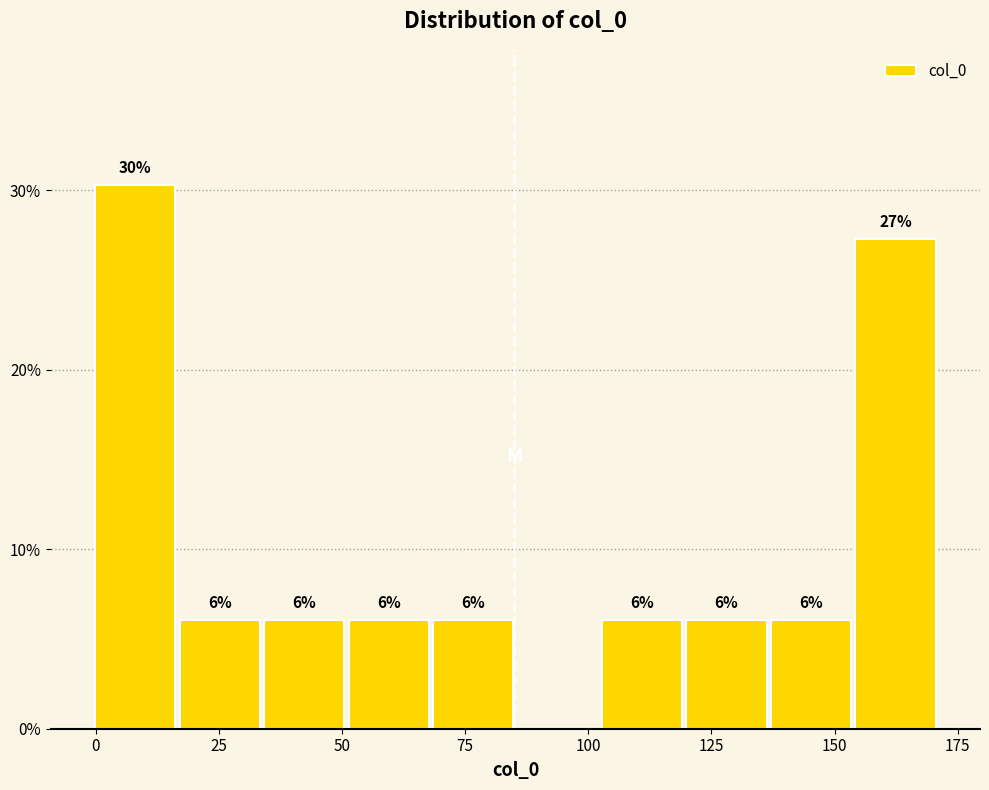

Read against the x-axis, roughly where is the centre of the tallest bar?

10